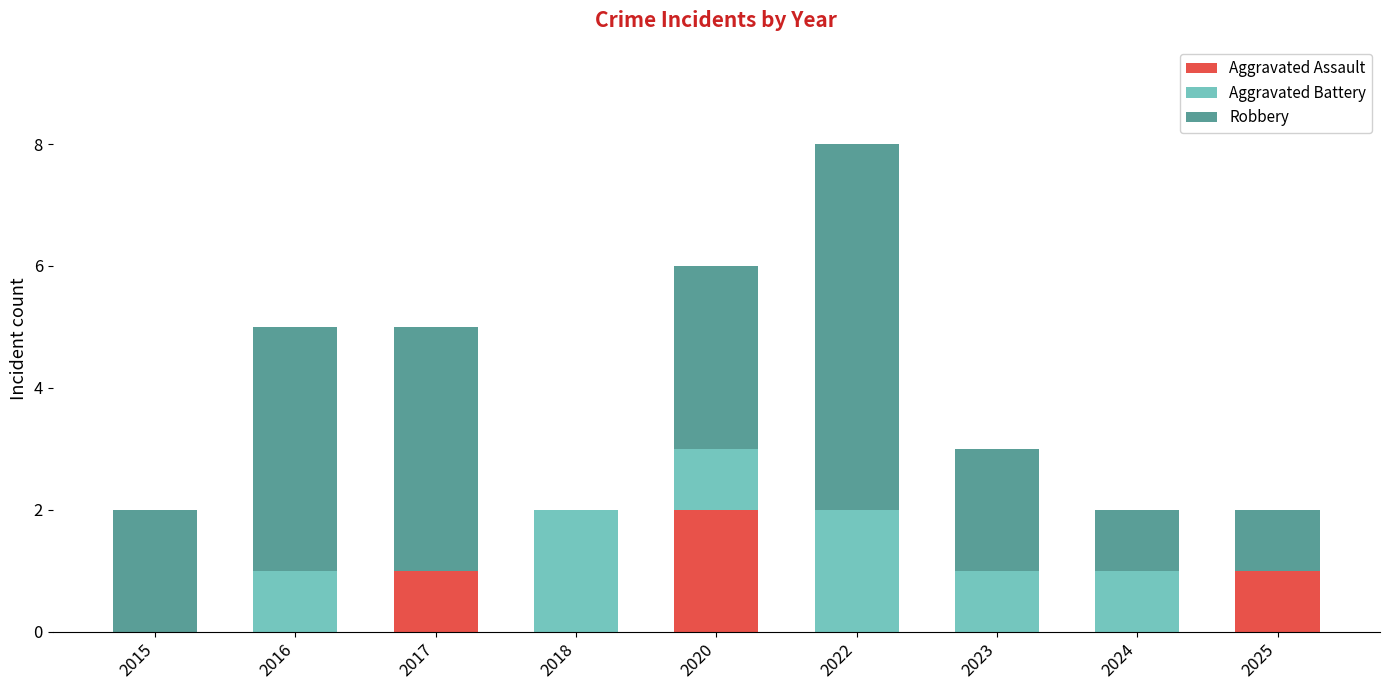

Is it true that Aggravated Assault equals 0 at 2023?

True